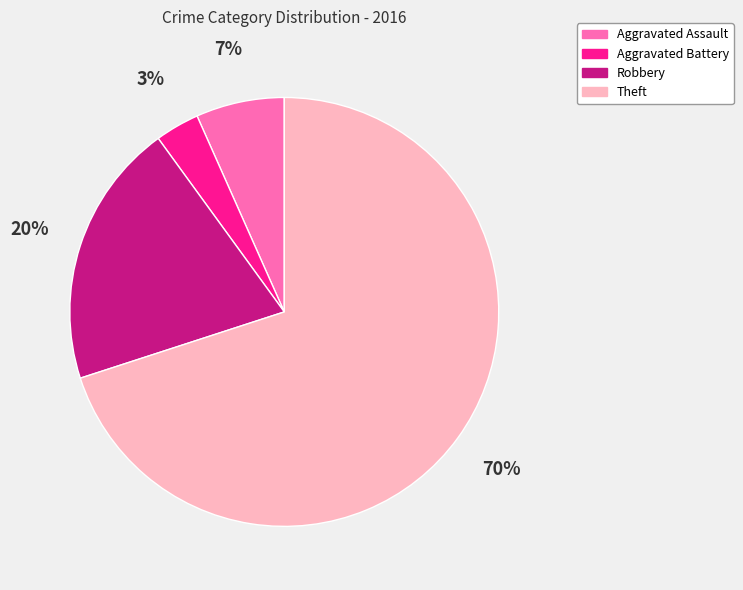

The Theft slice represents 70% of the pie. True or false?

True